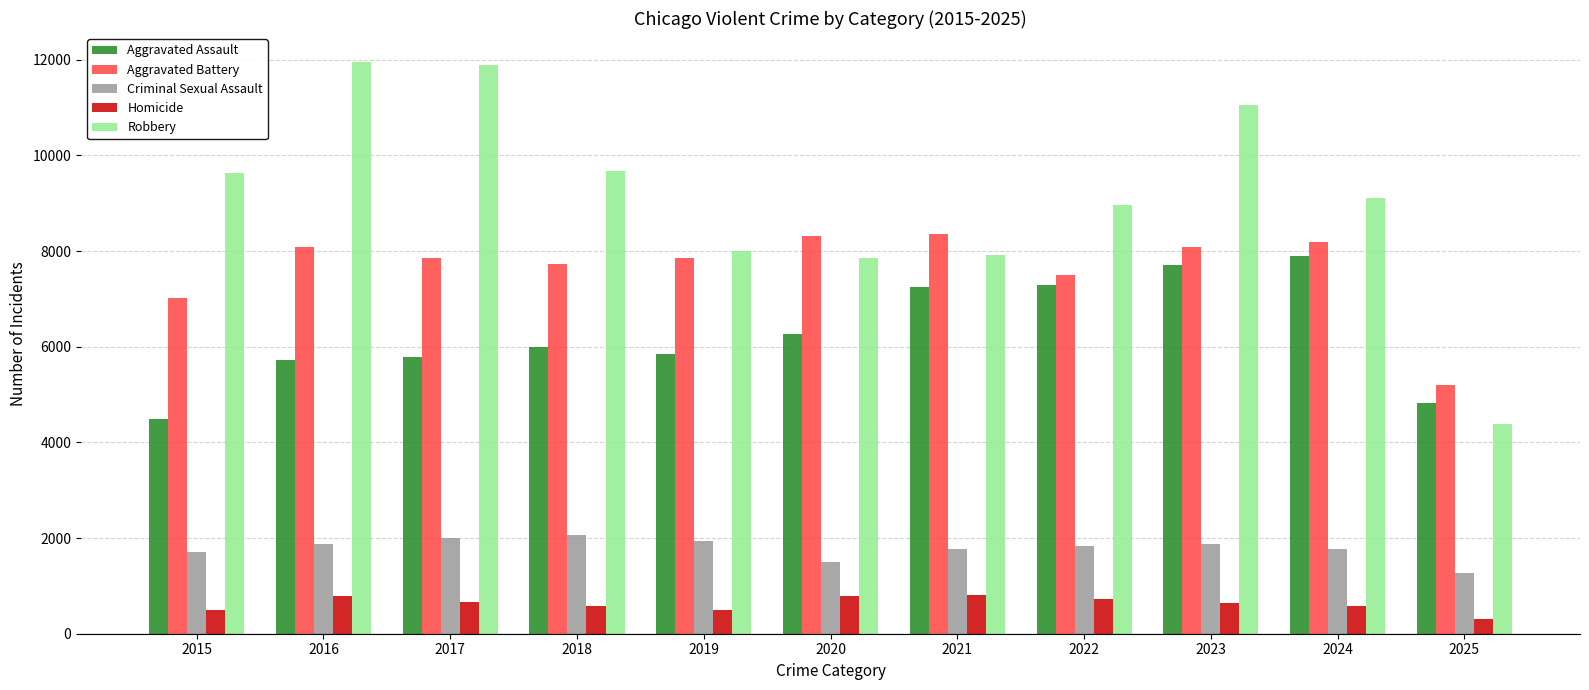

Which series changed the most between 2020 and 2024?

Aggravated Assault